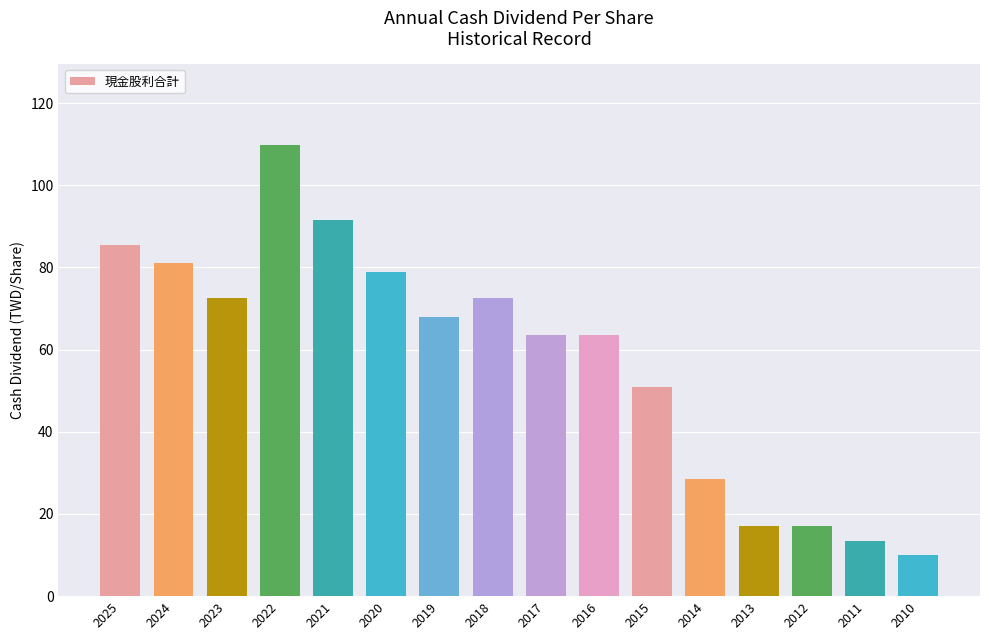

Is it true that the value at 2014 is 28.5?

True